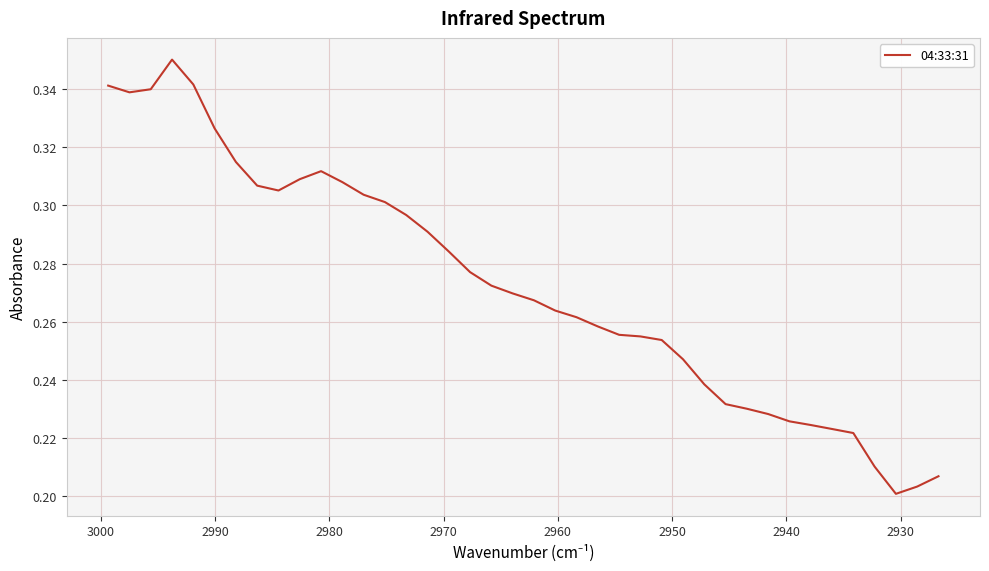

Is it true that the value at 28 is 0.1?

False